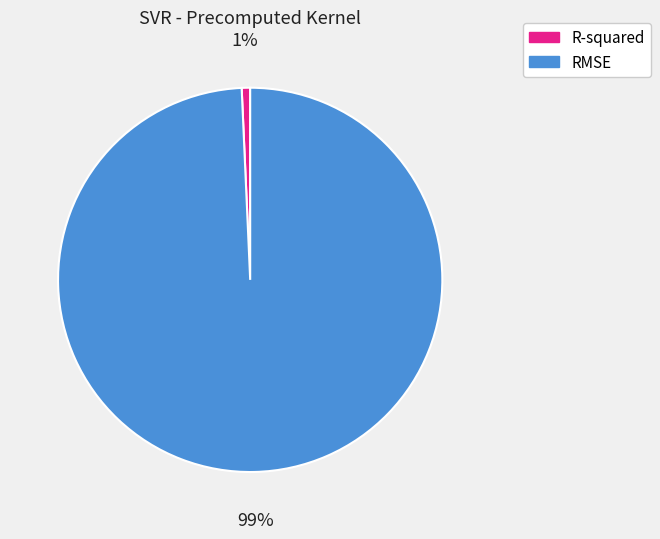

What percentage is the R-squared slice, to the nearest percent?

1%